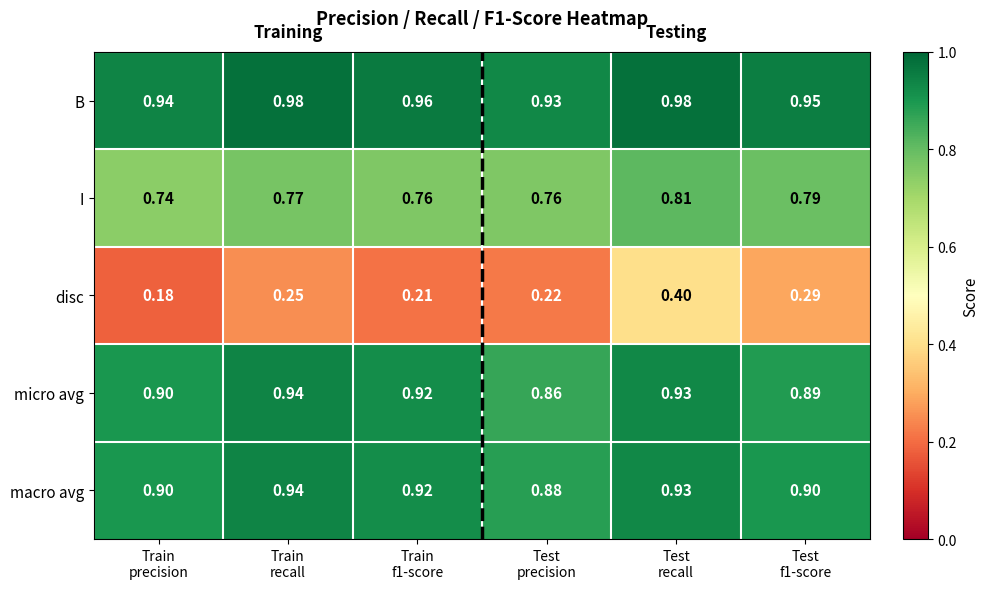

Which series has the largest total across all categories?

B